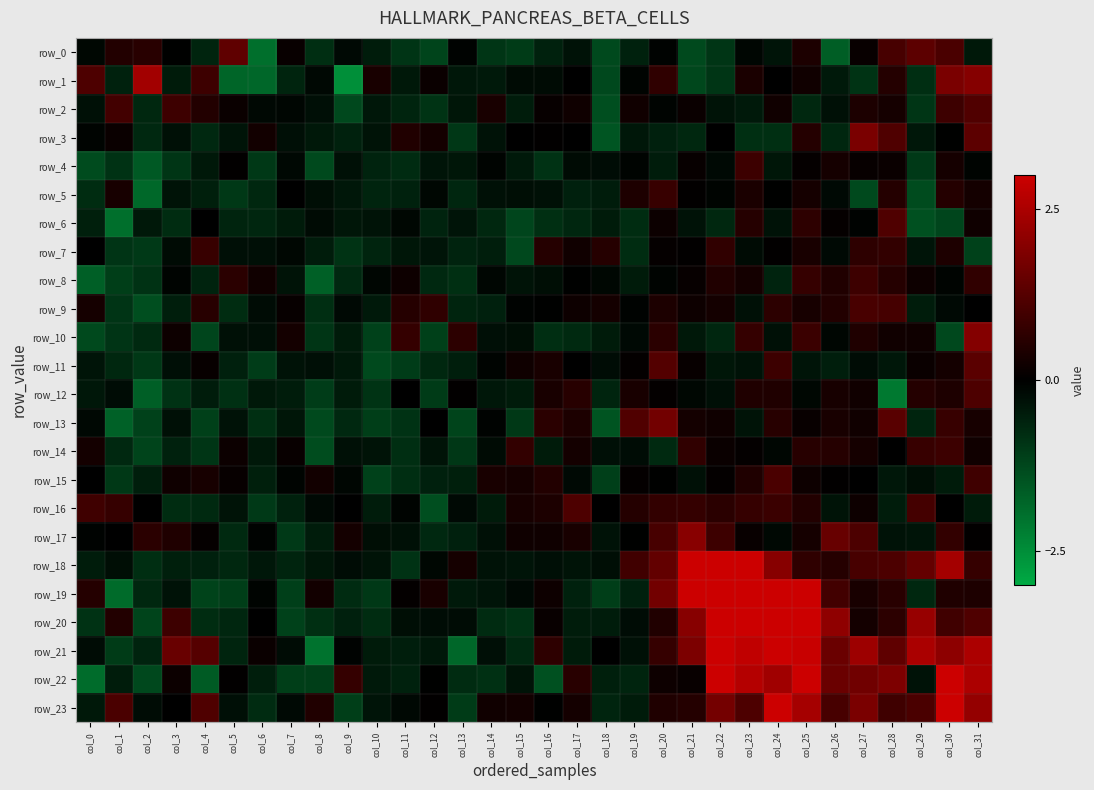

At how many categories does at least one series exceed 0?

32